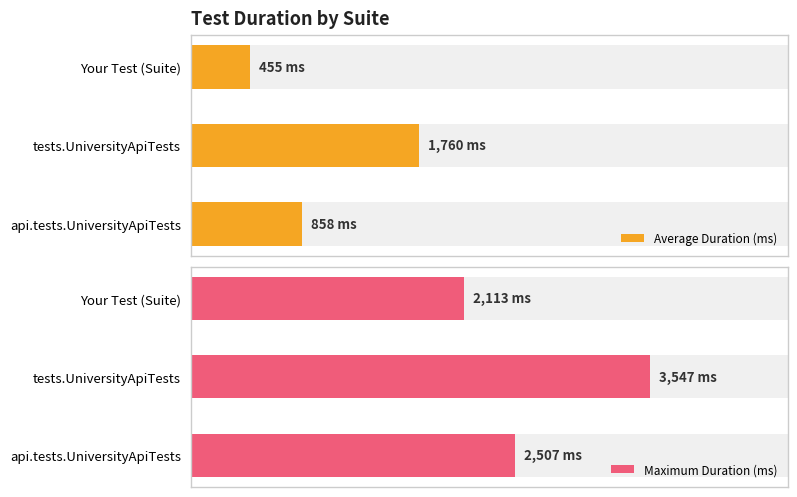

What are all the series names shown in the legend?

Average Duration (ms), Maximum Duration (ms)